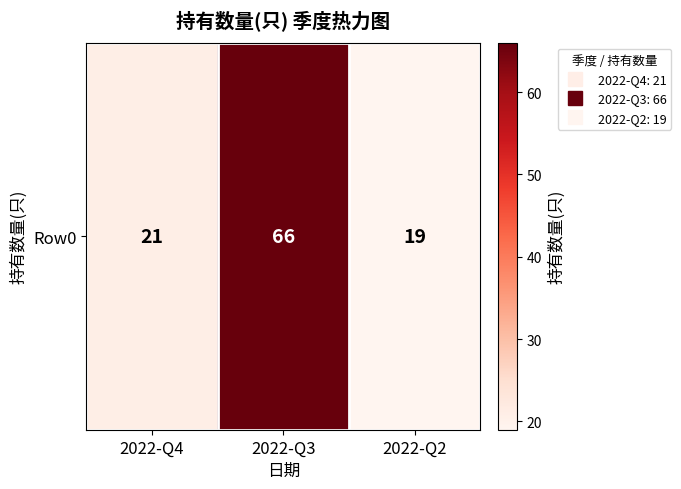

True or false: the data shows 19 at 2022-Q2.

True